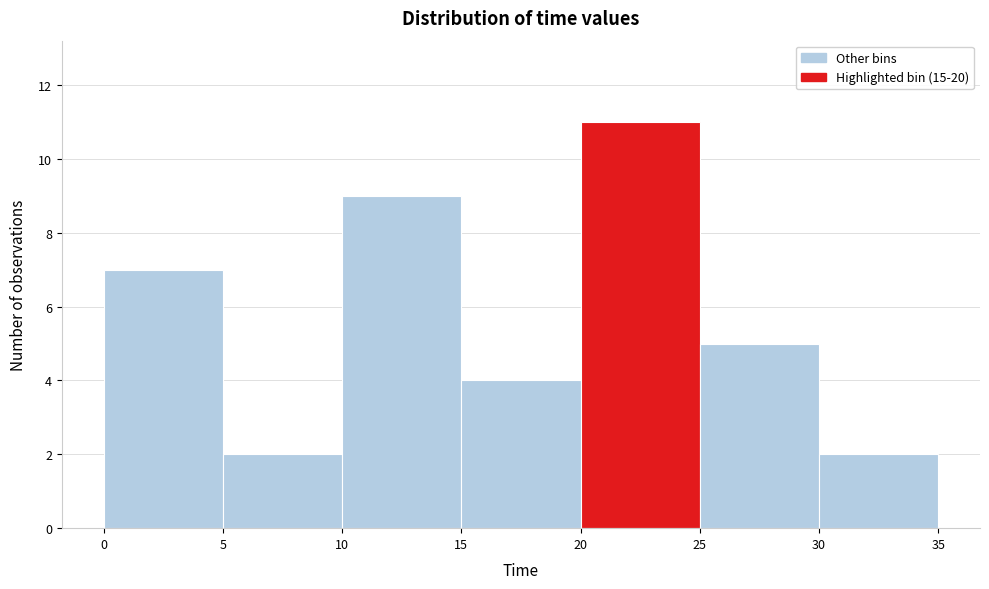

How tall is the bar that spans 0 to 5 on the x-axis? The values are not printed on the chart, so give them approximately, as read against the axis.

7